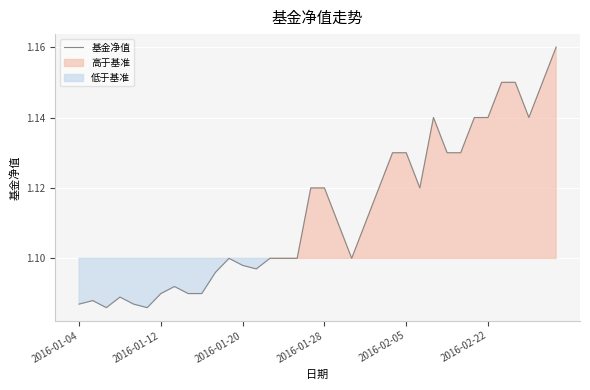

How many interior local peaks (higher than both neighbors) does the data have?

5